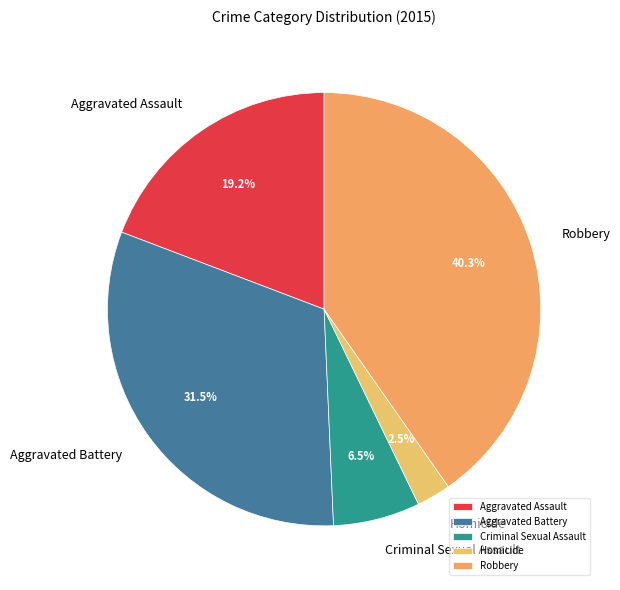

Does any single category account for the majority?

No